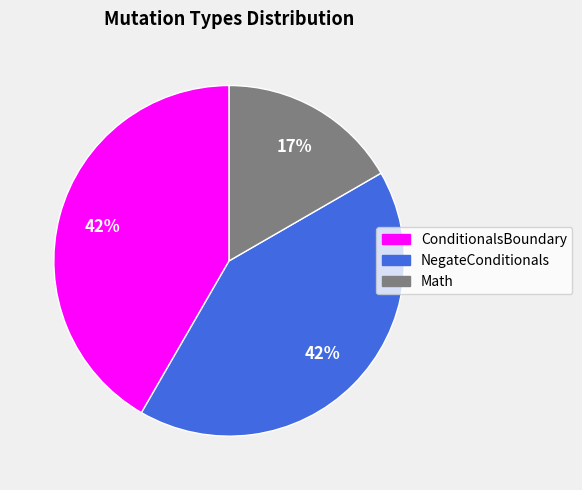

The NegateConditionals slice represents 55% of the pie. True or false?

False